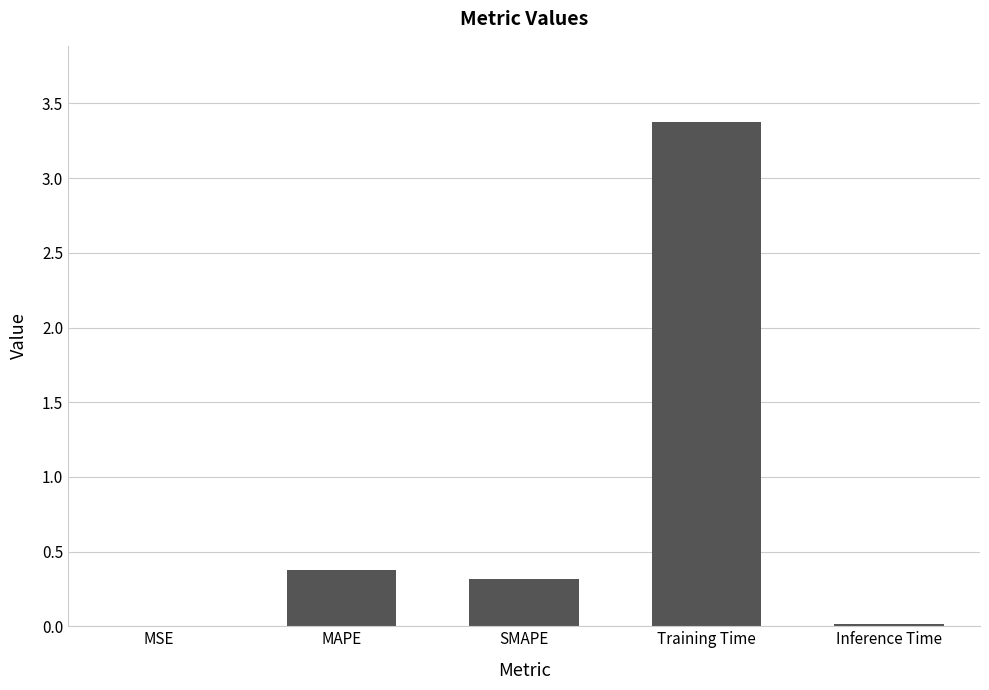

The value at MSE is 0.0. True or false?

True